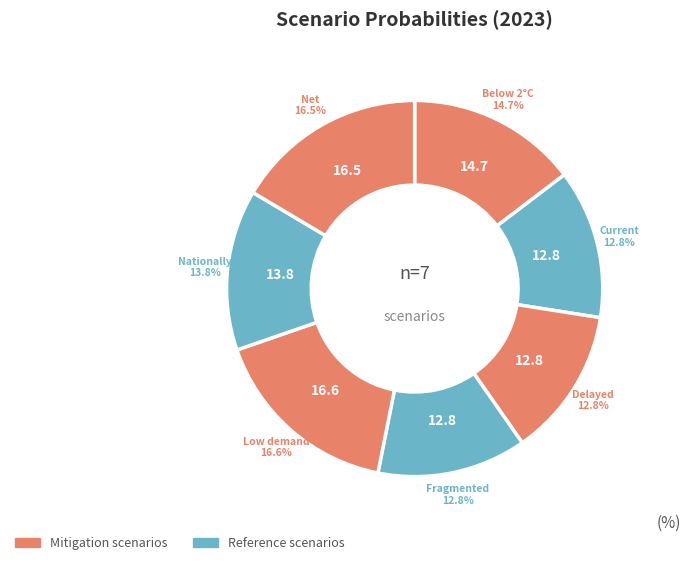

How many slices are in this pie chart?

7